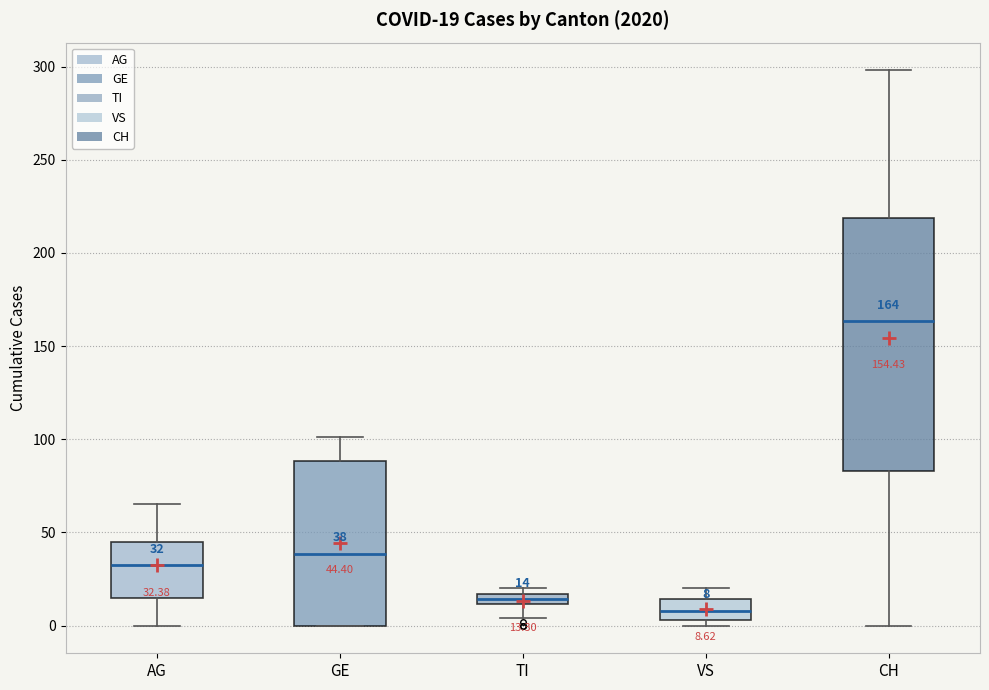

Comparing the boxes themselves (not the whiskers), which one is the tallest?

CH